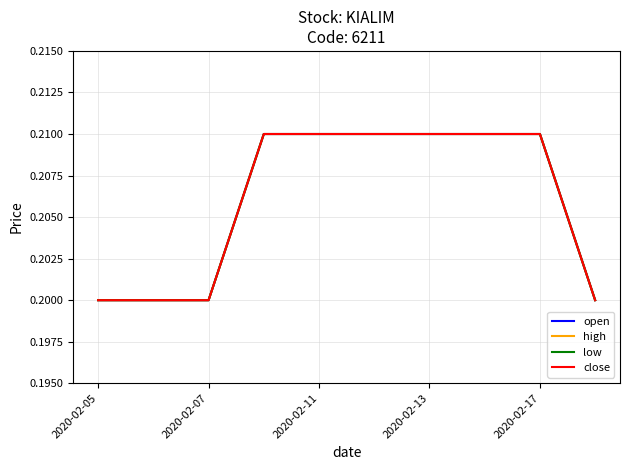

Which series has the largest total across all categories?

open